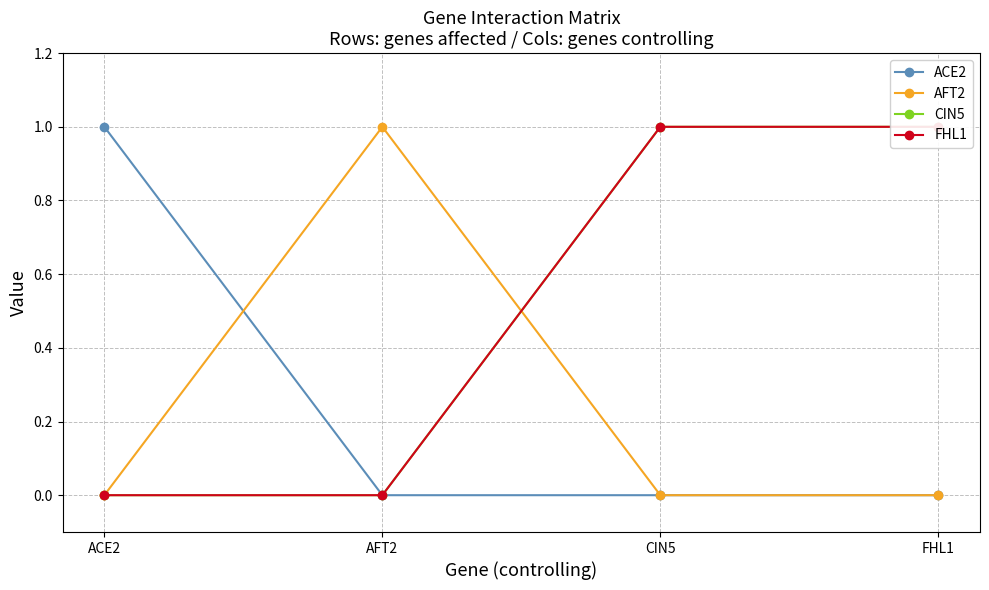

How many positive values does the CIN5 series have?

2